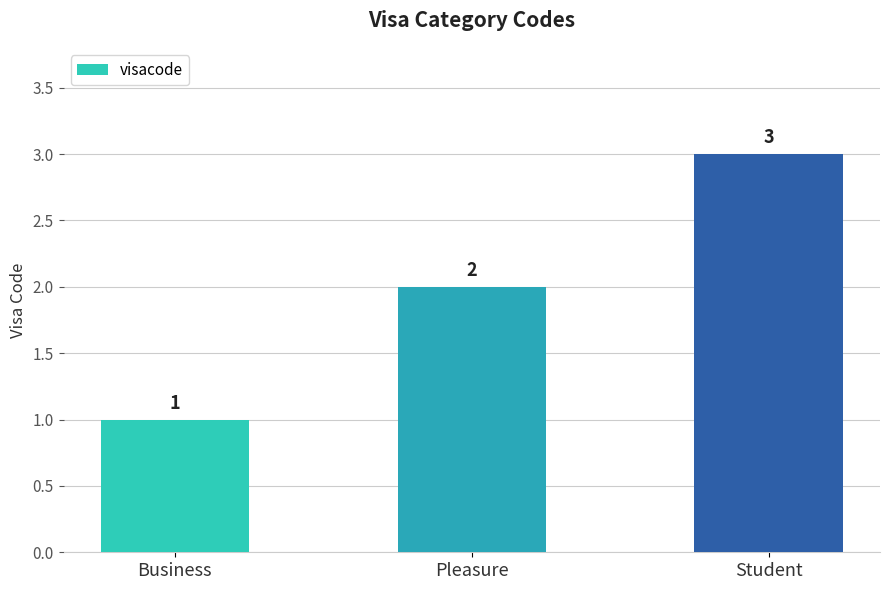

Rank the categories by value from lowest to highest.

Business, Pleasure, Student